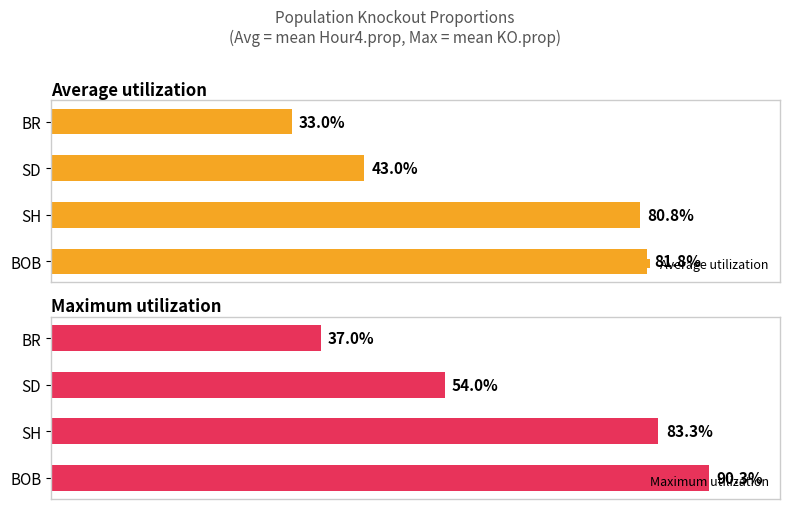

Reading left to right, what are all the values shown in this chart?

Average utilization: 0.8	0.8	0.4	0.3
Maximum utilization: 0.9	0.8	0.5	0.4